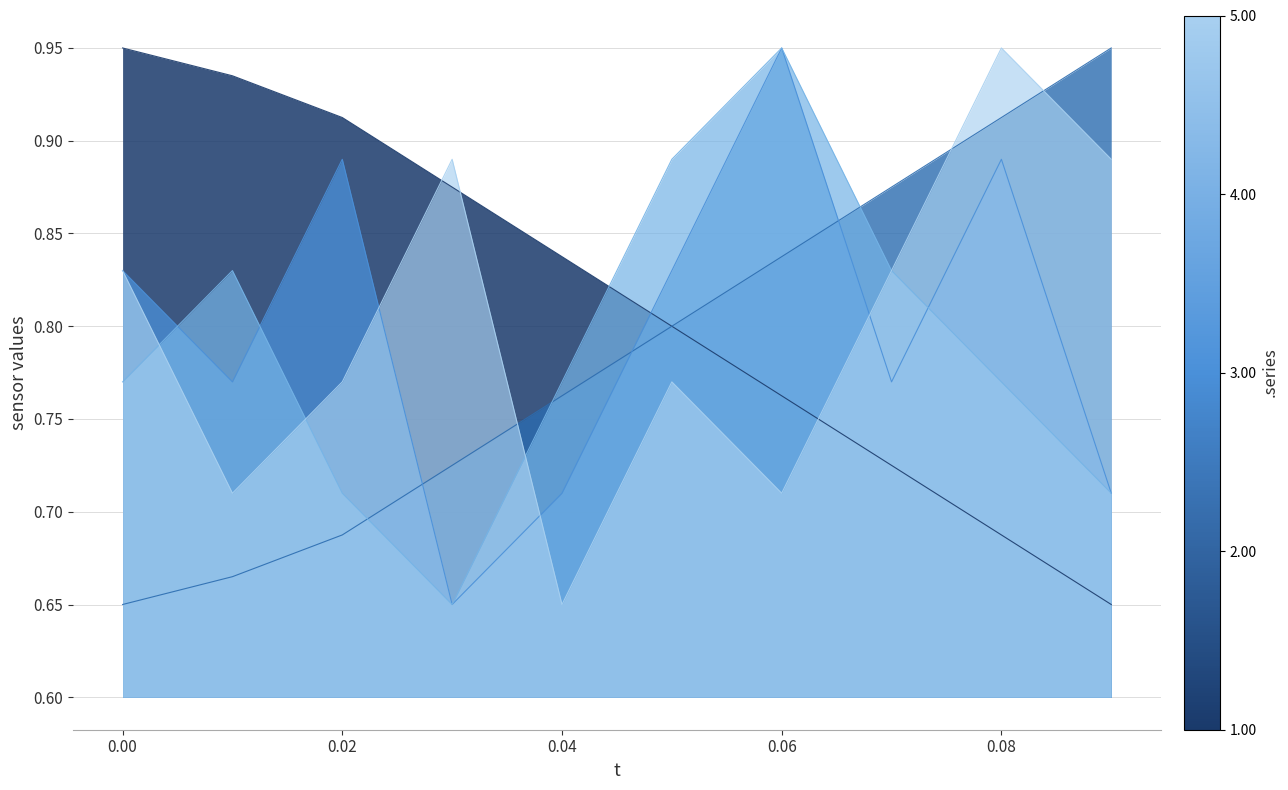

Reading left to right, what are all the values shown in this chart?

gx: 0.0=0.7	0.01=0.7	0.02=0.7	0.03=0.7	0.04=0.8	0.05=0.8	0.06=0.8	0.07=0.9	0.08=0.9	0.09=0.9
gz: 0.0=0.9	0.01=0.9	0.02=0.9	0.03=0.9	0.04=0.8	0.05=0.8	0.06=0.8	0.07=0.7	0.08=0.7	0.09=0.7
az: 0.0=0.8	0.01=0.8	0.02=0.9	0.03=0.7	0.04=0.7	0.05=0.8	0.06=0.9	0.07=0.8	0.08=0.9	0.09=0.7
mx: 0.0=0.8	0.01=0.8	0.02=0.7	0.03=0.7	0.04=0.8	0.05=0.9	0.06=0.9	0.07=0.8	0.08=0.8	0.09=0.7
mz: 0.0=0.8	0.01=0.7	0.02=0.8	0.03=0.9	0.04=0.7	0.05=0.8	0.06=0.7	0.07=0.8	0.08=0.9	0.09=0.9